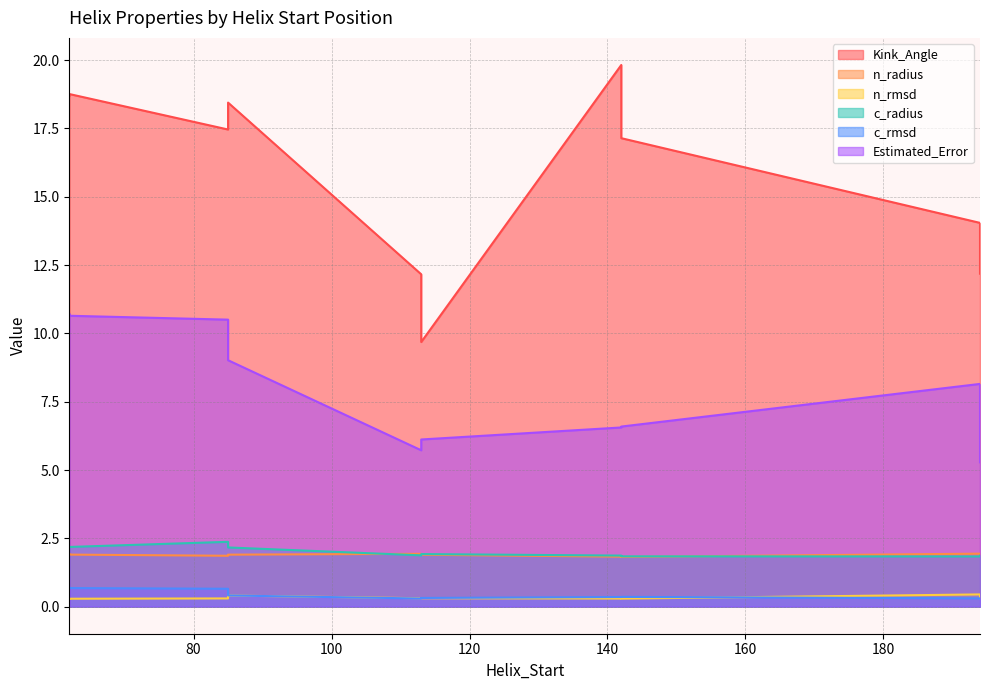

Where is the first local maximum for n_rmsd?

85